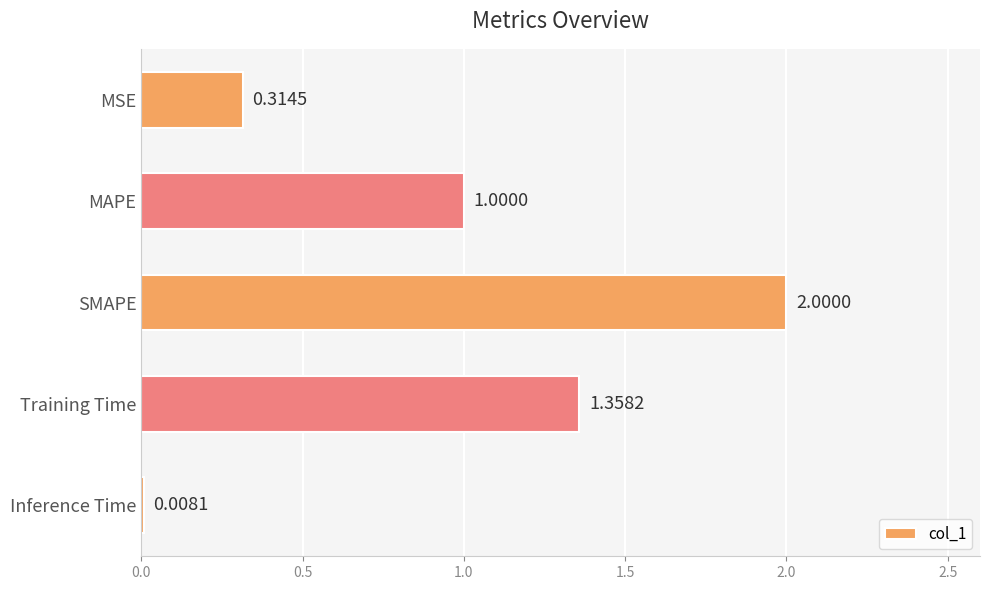

How many values are below 1?

2